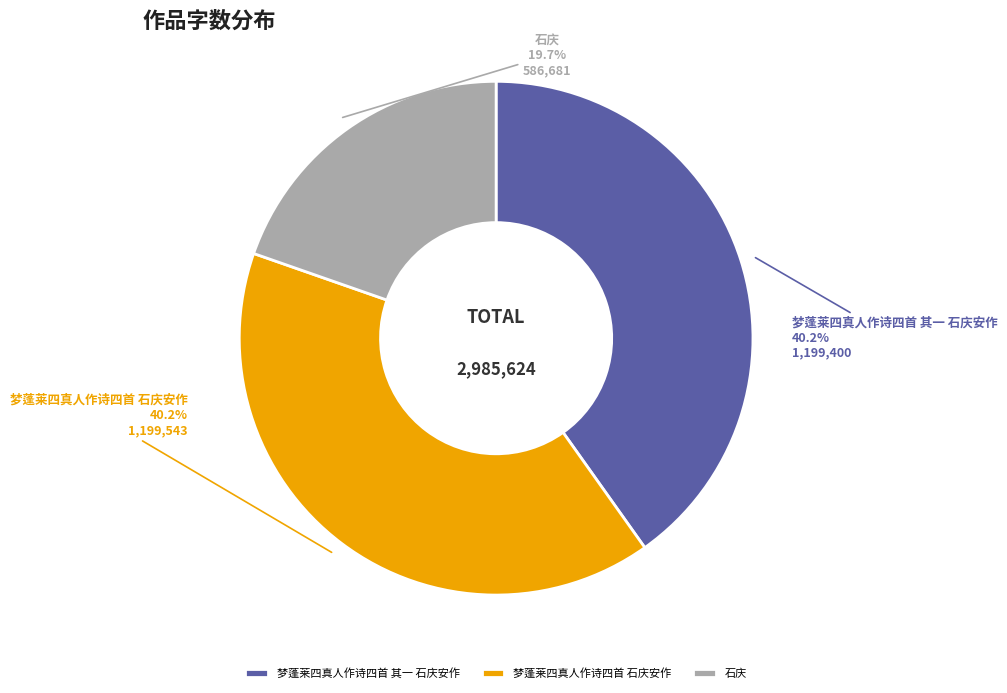

Approximately how many times larger is the value at 石庆 compared to 梦蓬莱四真人作诗四首 石庆安作?

0.5